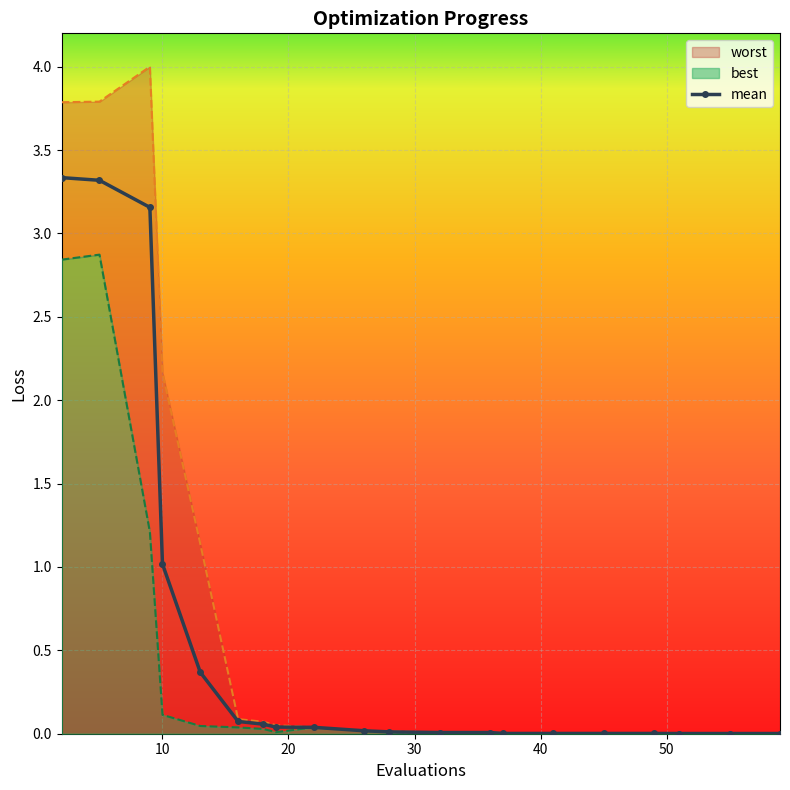

Is it true that the value at 12 is 0.0?

False